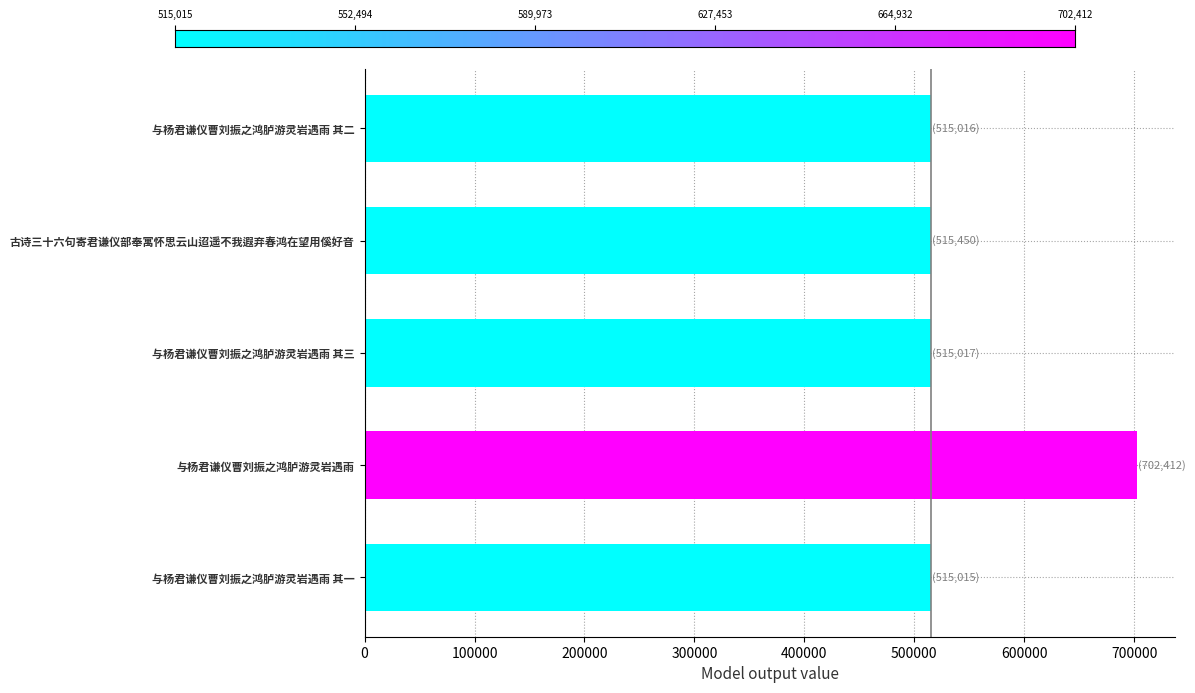

What is the label of the 3rd bar from the bottom?

与杨君谦仪曹刘振之鸿胪游灵岩遇雨 其三